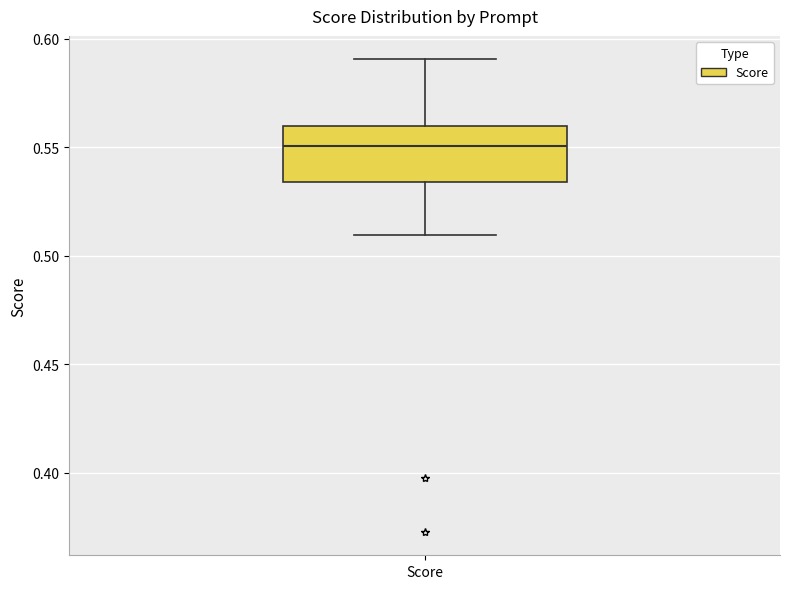

Read this box plot against the y-axis: the position of the median line, the range covered by the box, and the ends of both whiskers. The values are not printed on the chart, so give them approximately, as read against the axis.

median 0.550, box 0.535 to 0.560, whiskers 0.510 to 0.590